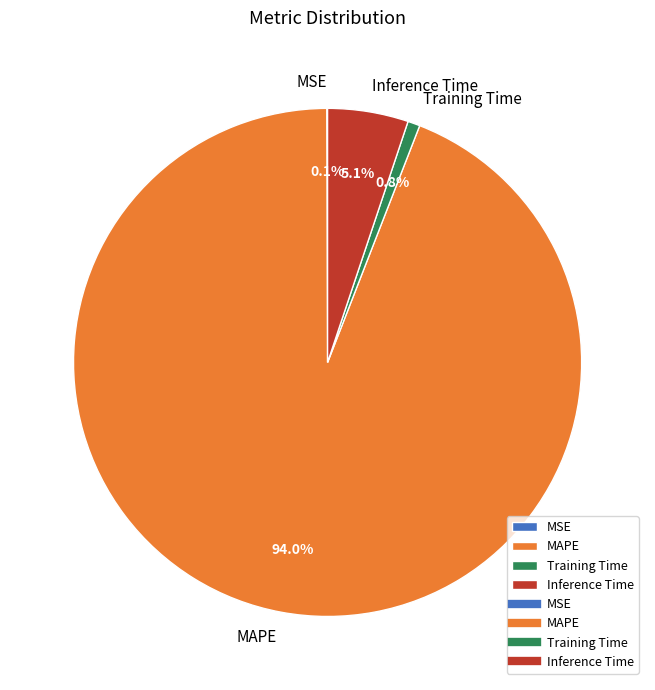

Combined, do Training Time and MAPE account for over 50%?

Yes